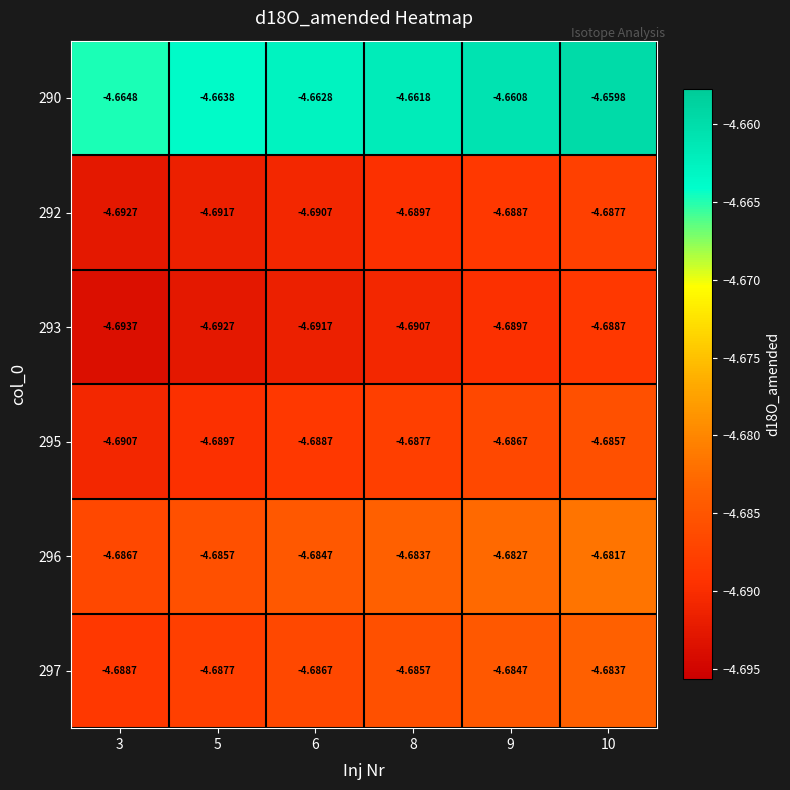

Is the value of 295 at 3 greater than the value of 290 at 6?

No